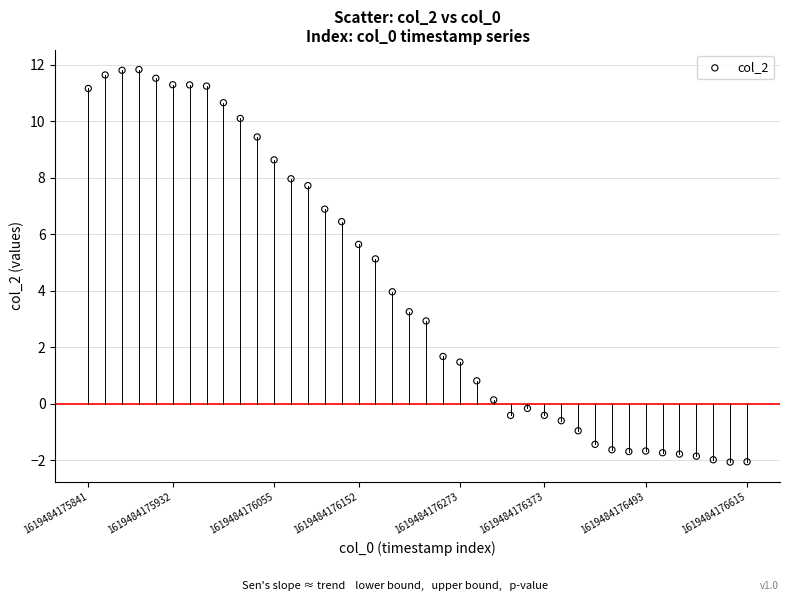

What is the range of Y values (max minus min)?

13.9